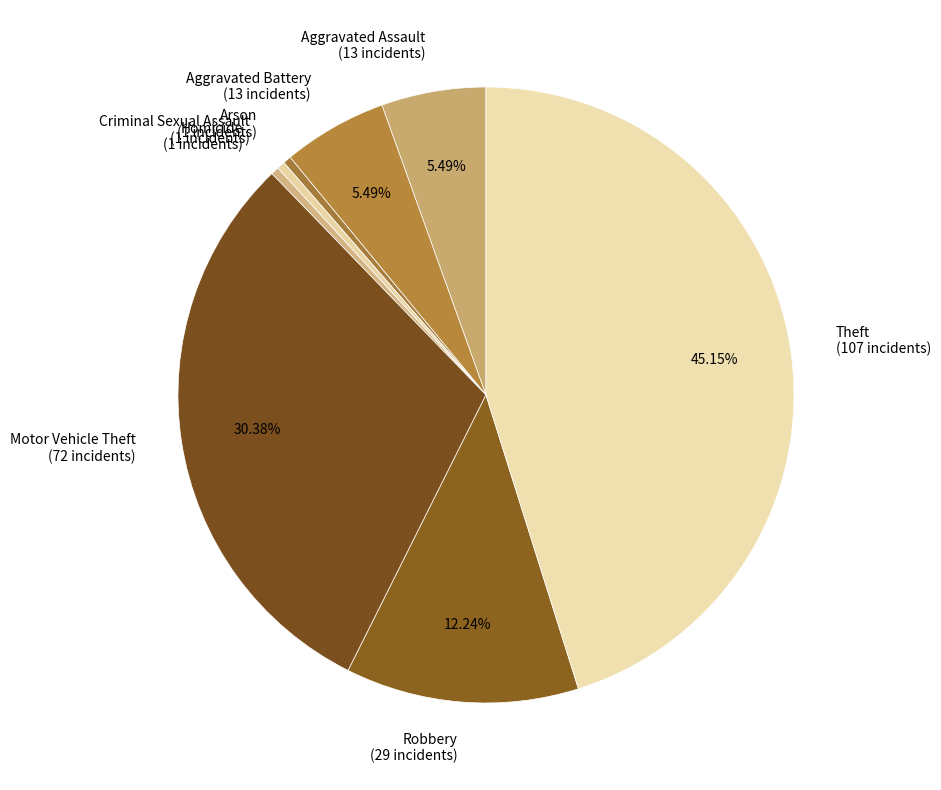

What is the largest slice in the pie chart?

Theft